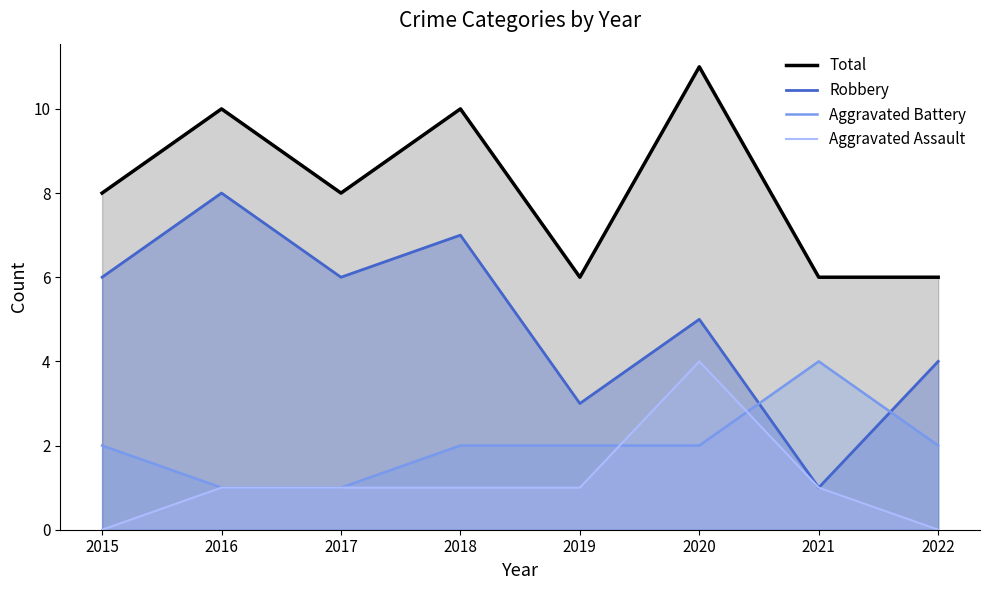

What is the sum of the Total values at 2019 and 2022?

12